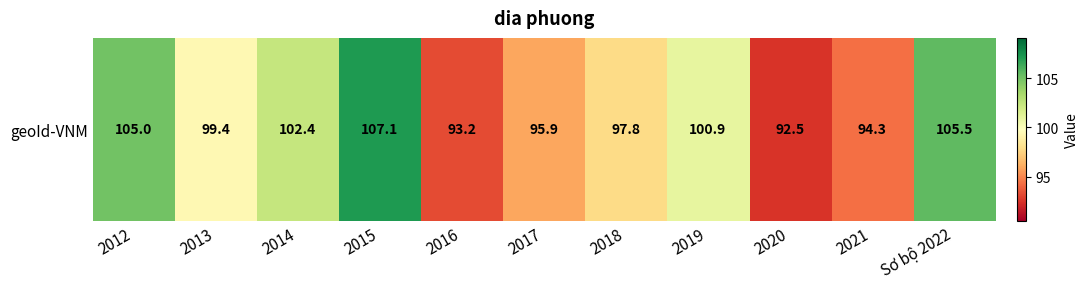

What is the change in value from 2017 to Sơ bộ 2022?

+9.6